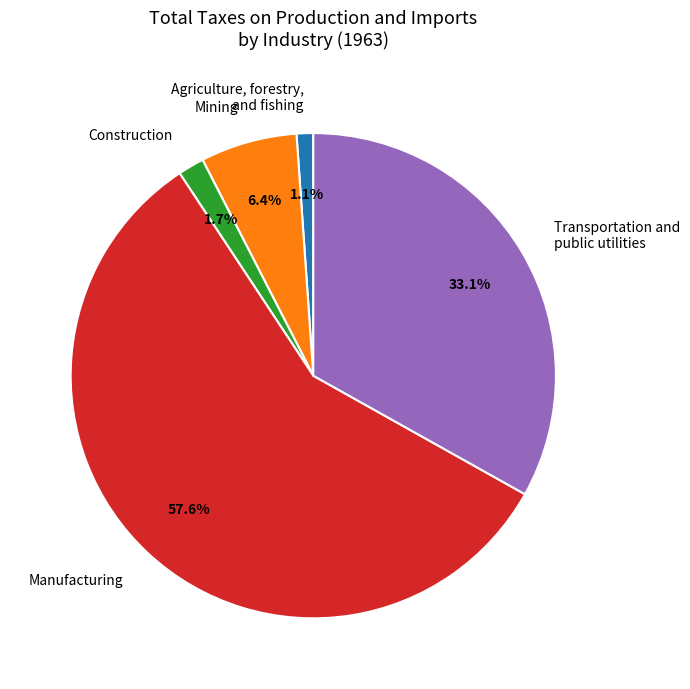

Combined, what portion of the pie is Construction and Agriculture, forestry, and fishing?

2.8%